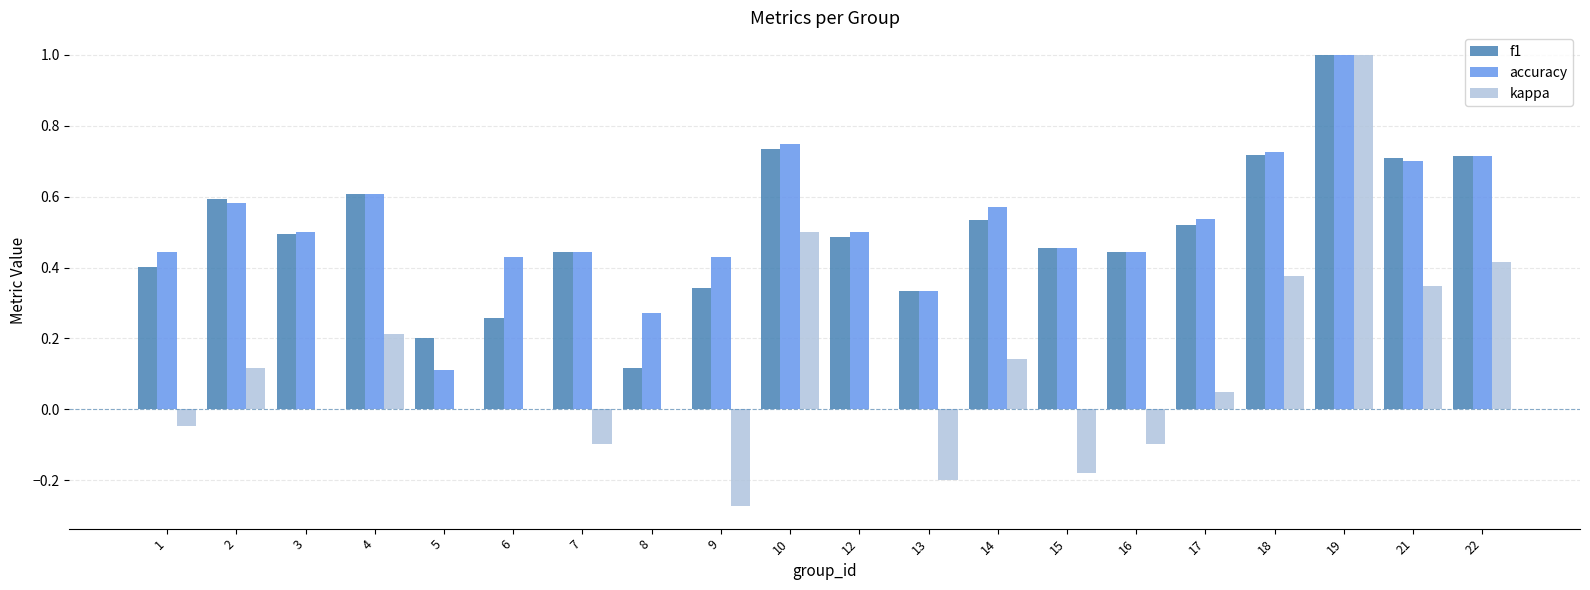

What is the sum of all kappa values?

2.3